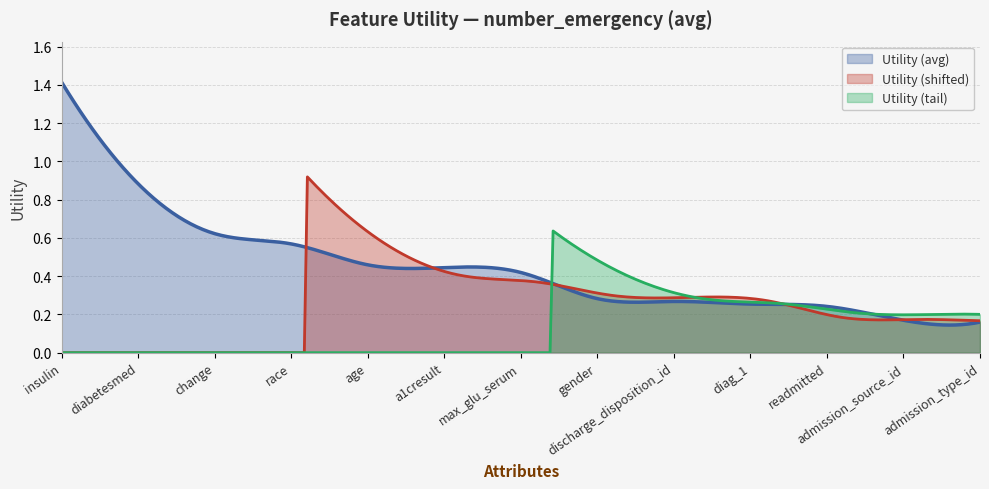

What is the difference between the maximum and minimum values?

1.3